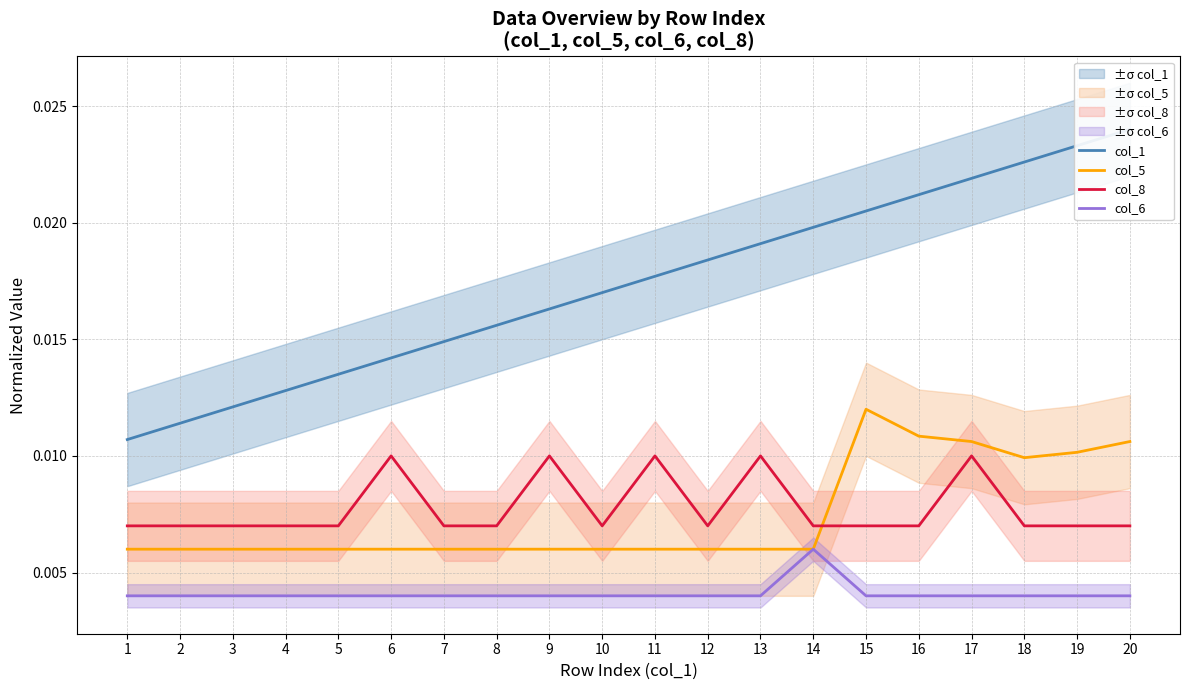

How many interior local valleys does the col_5 series have?

1